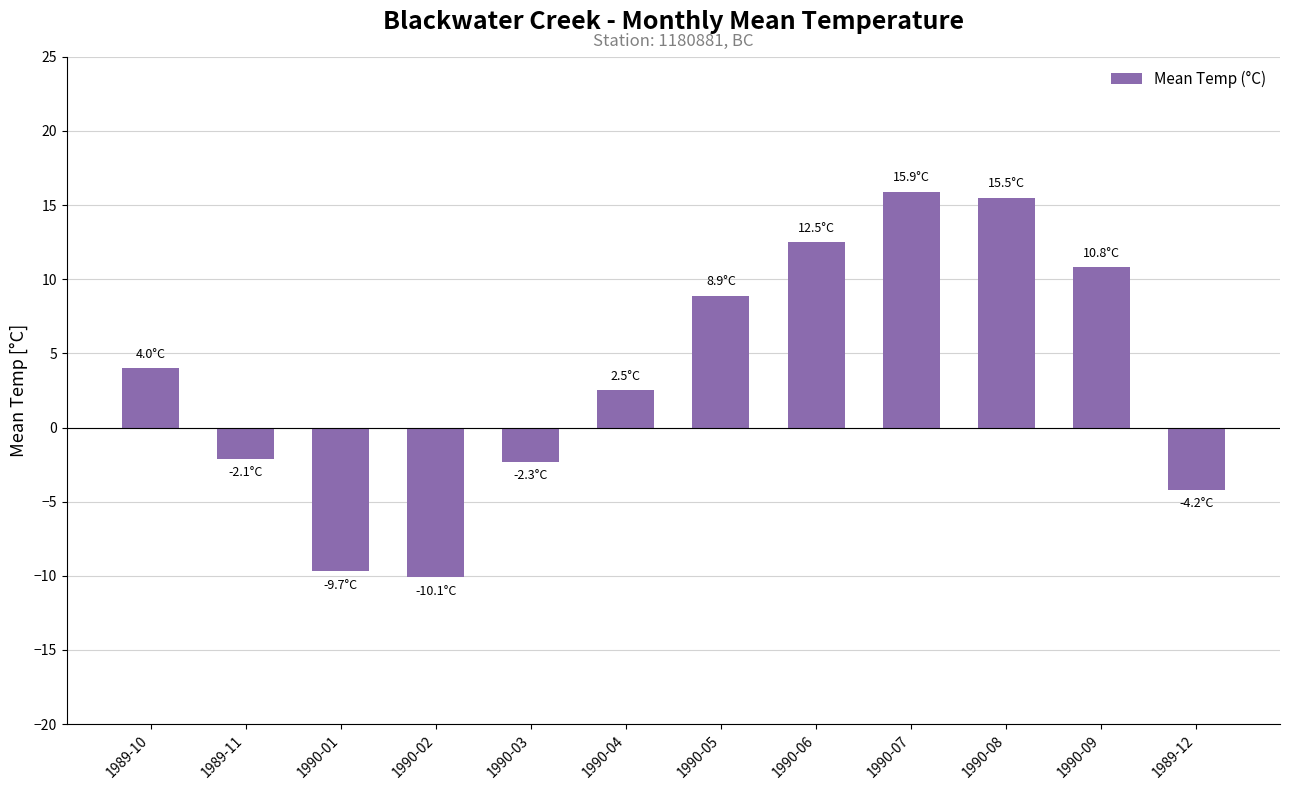

The value at 1989-12 is -6.4. True or false?

False